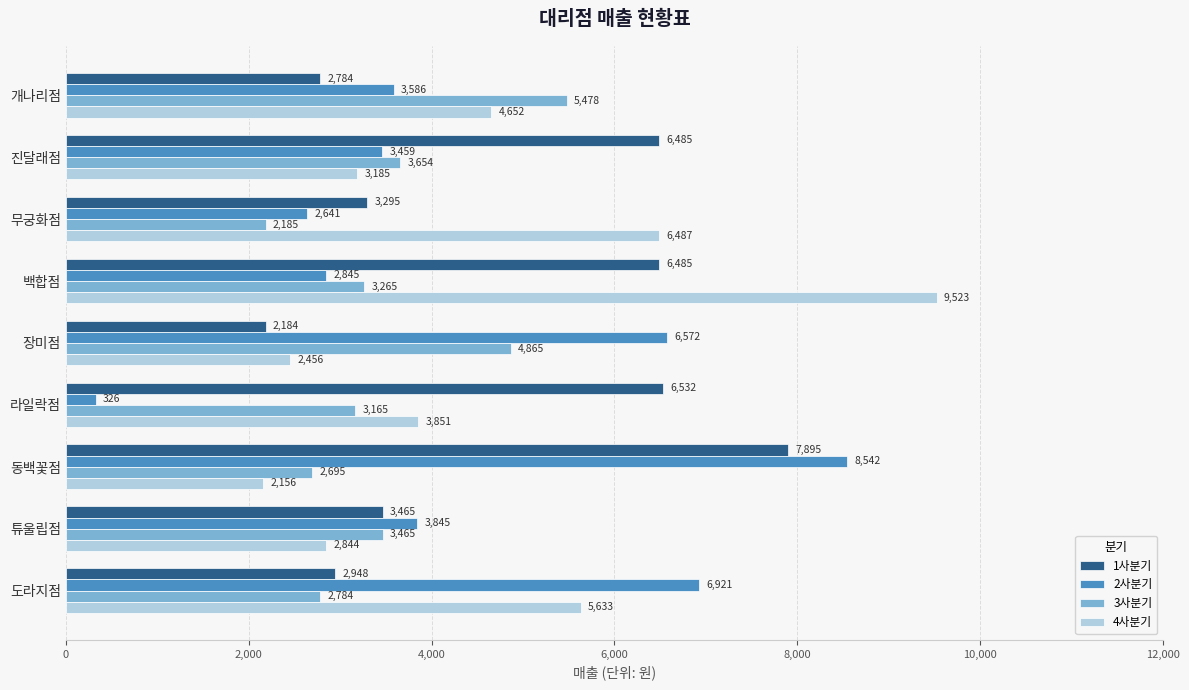

Where is 3사분기 nearest to the value 3831?

진달래점